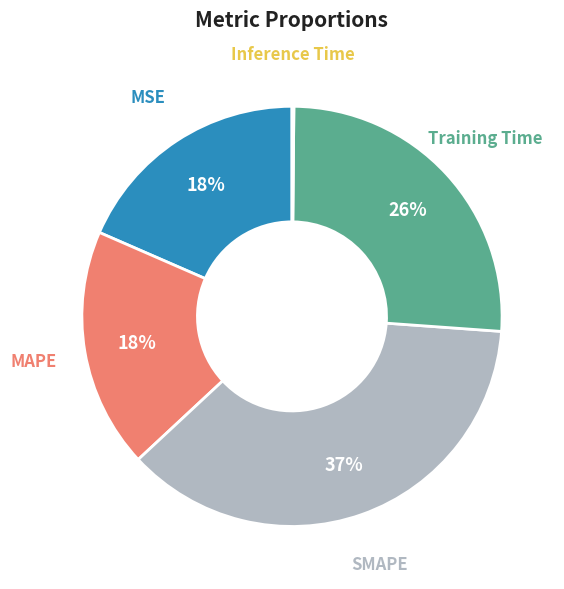

To the nearest percent, what portion does SMAPE represent?

37%